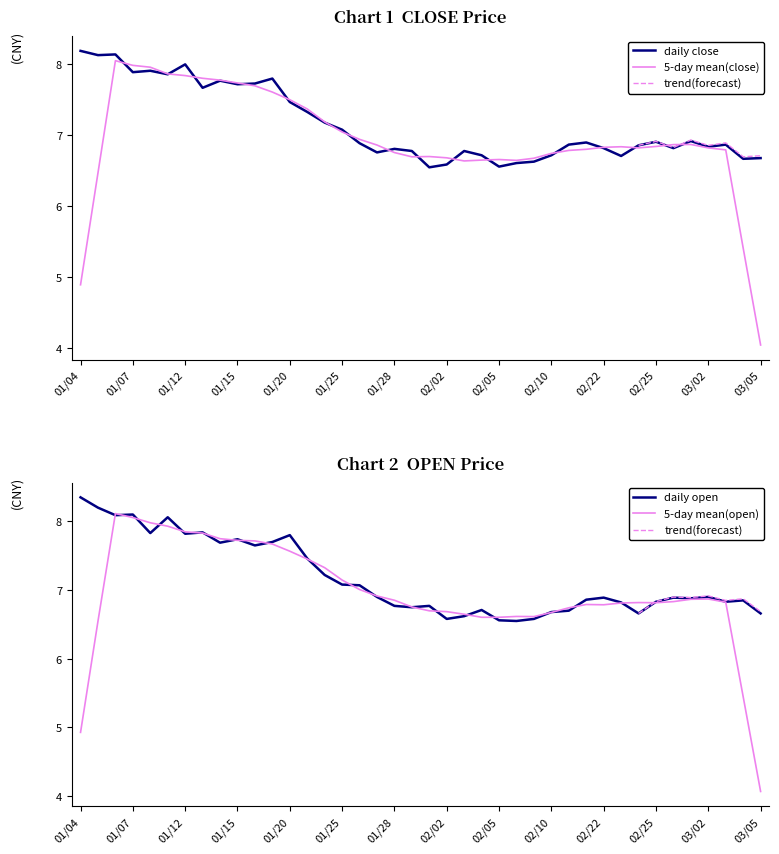

Does the chart display data point markers on the line(s)?

No